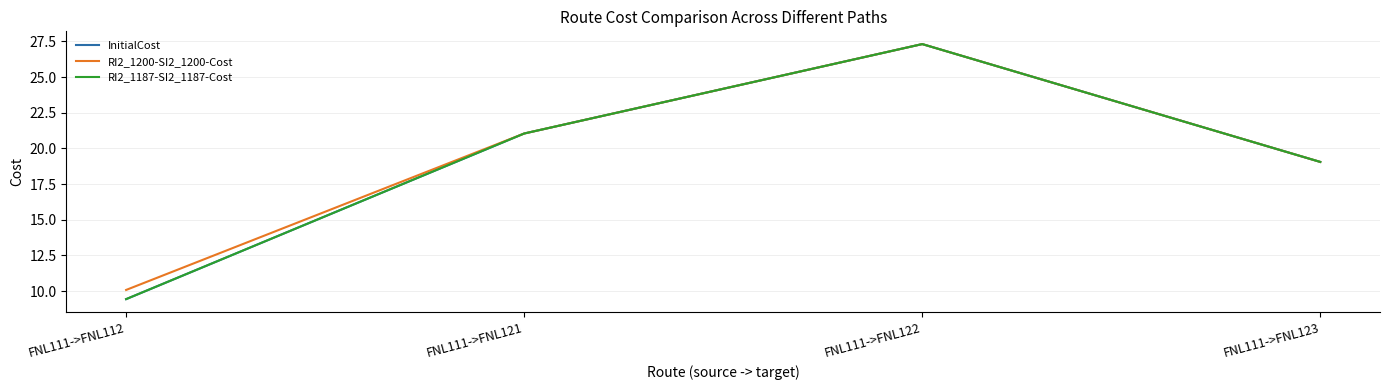

What is the average value of the InitialCost series?

19.2